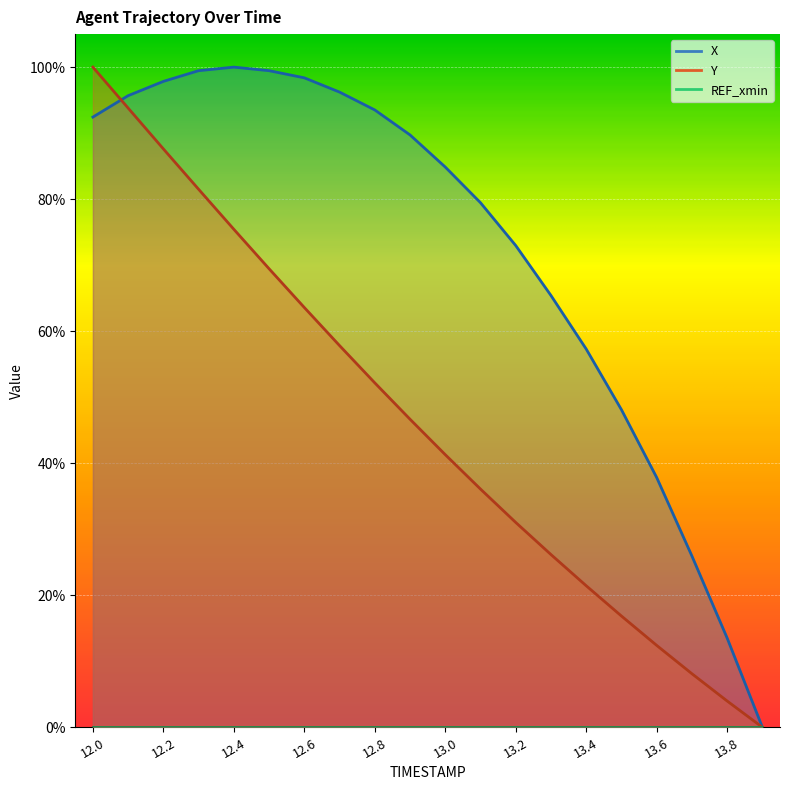

What is the difference between the maximum and minimum values in the X series?

100.0